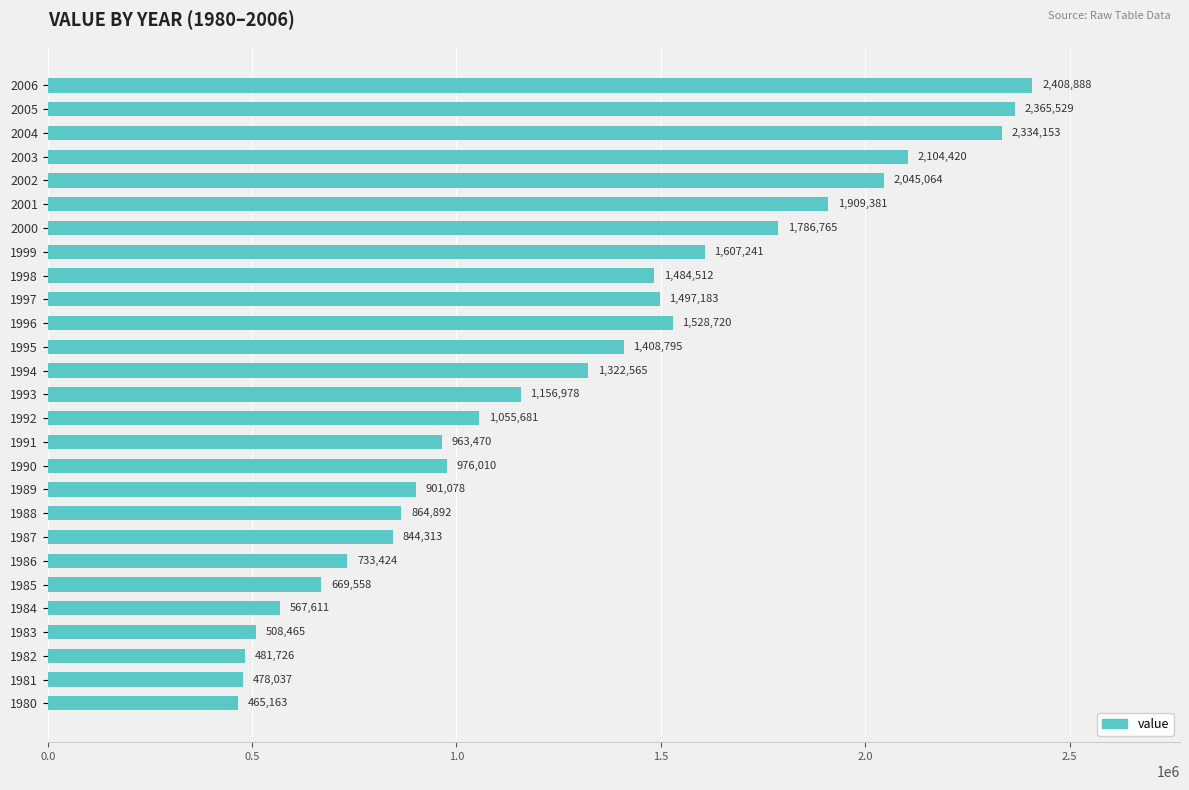

Reading bottom to top, list all the values displayed in this chart.

465163	478037	481726	508465	567611	669558	733424	844313	864892	901078	976010	963470	1055681	1156978	1322565	1408795	1528720	1497183	1484512	1607241	1786765	1909381	2045064	2104420	2334153	2365529	2408888